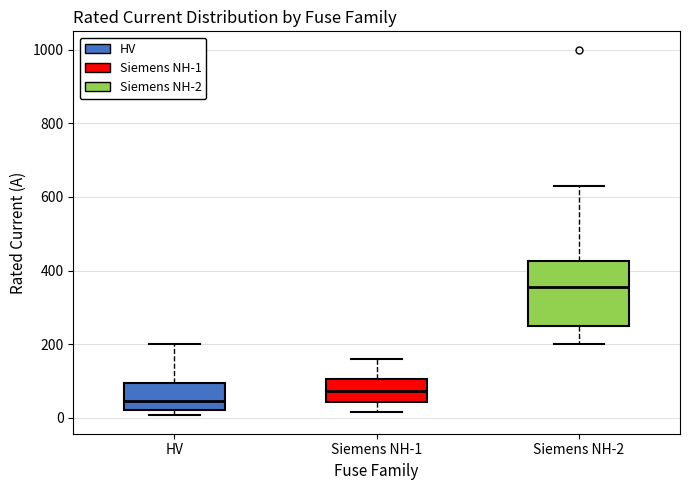

Reading left to right, transcribe this box plot: for each box, give where its median line is, the range the box spans, and where its two whiskers end, as read against the y-axis. The values are not printed on the chart, so give them approximately, as read against the axis.

HV: median 40, box 20 to 100, whiskers 0 to 200
Siemens NH-1: median 80, box 40 to 100, whiskers 20 to 160
Siemens NH-2: median 360, box 260 to 420, whiskers 200 to 640